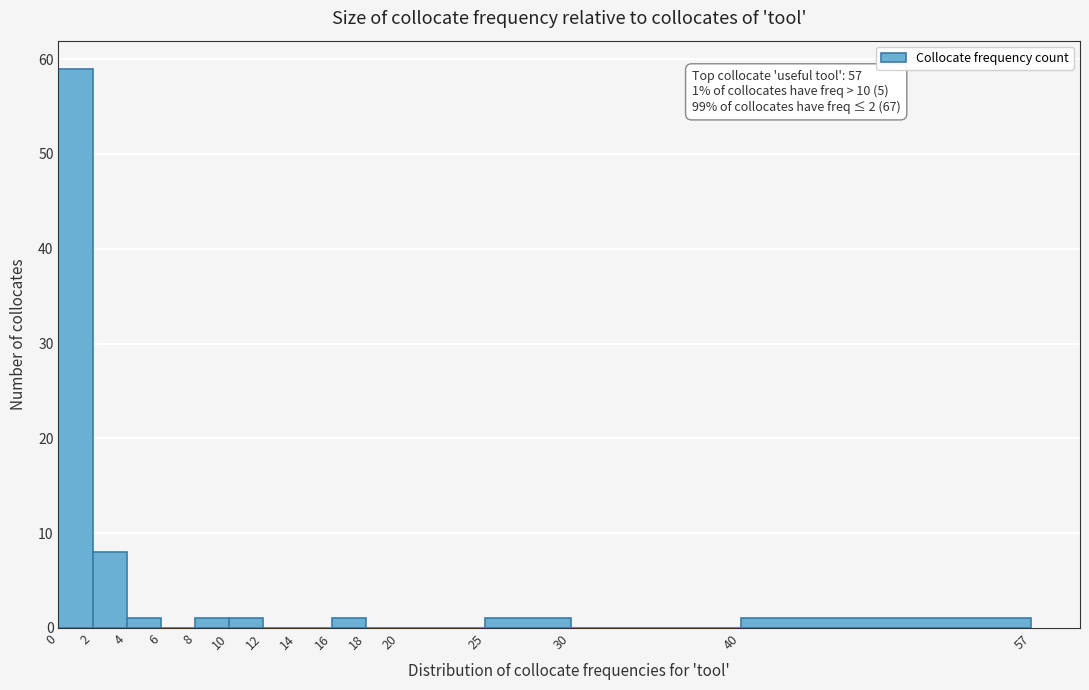

Which range on the x-axis has the tallest bar?

0 to 2